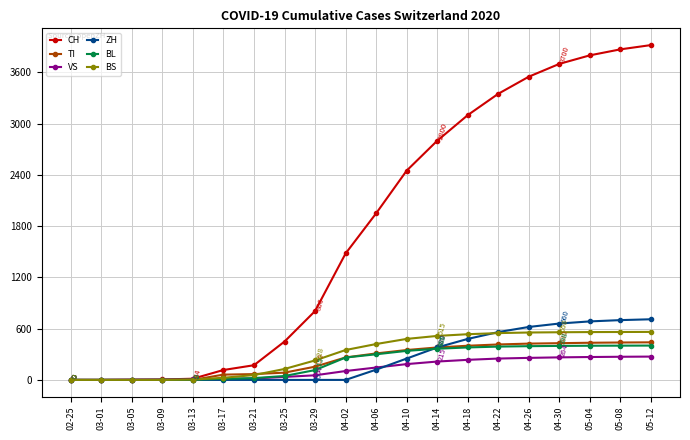

Which series has the largest range (max minus min)?

CH